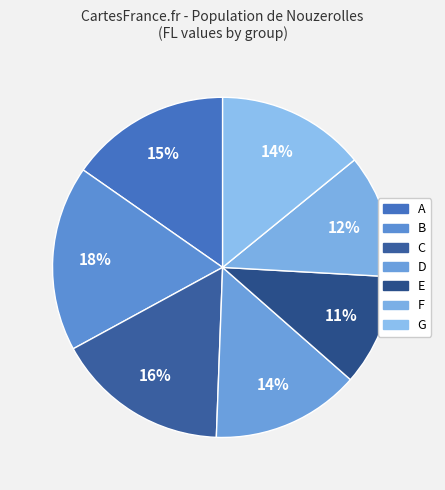

How many slices are in this pie chart?

7